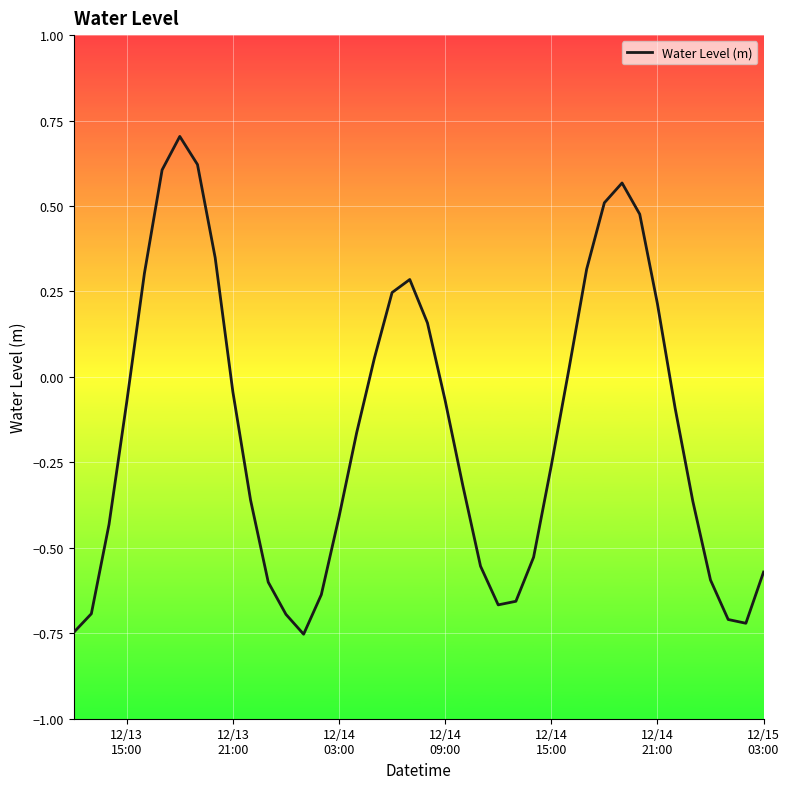

What is the difference between the maximum and minimum values?

1.5